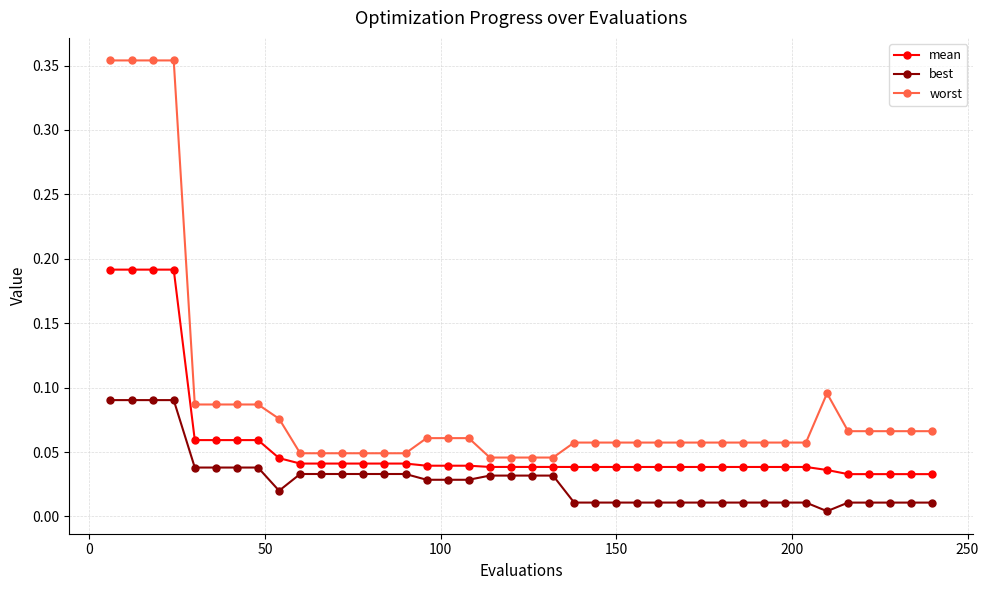

True or false: worst and best cross at least once.

False